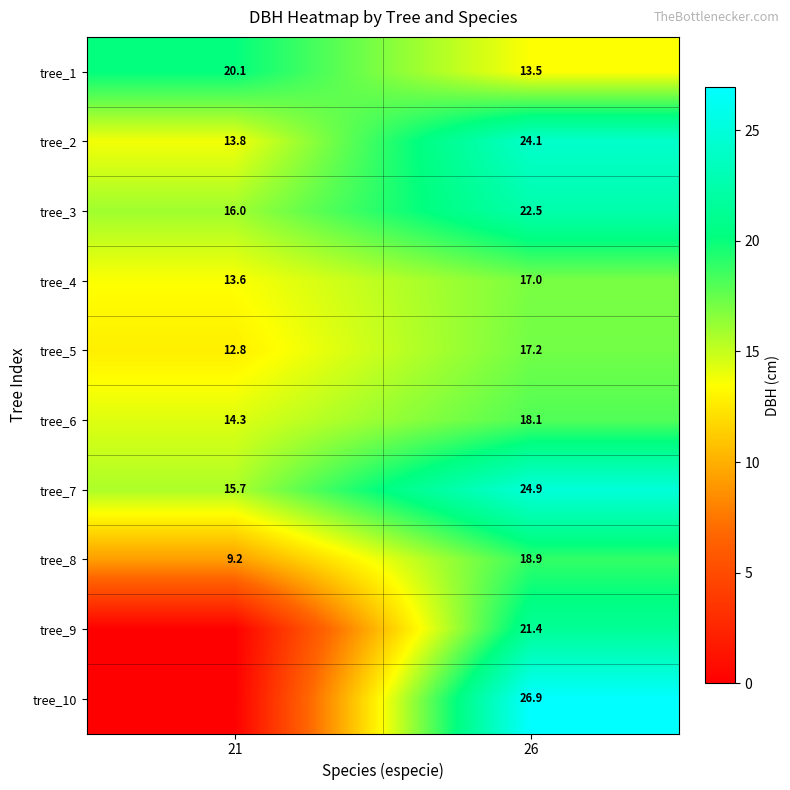

At how many categories does at least one series exceed 5?

2